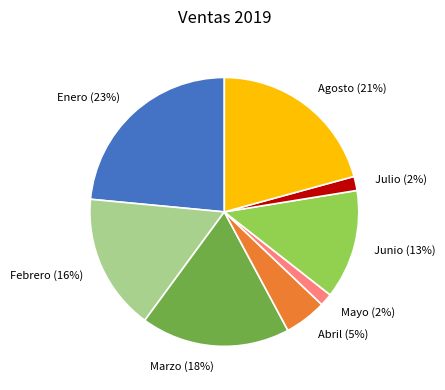

Is the sum of Marzo and Febrero greater than half?

No